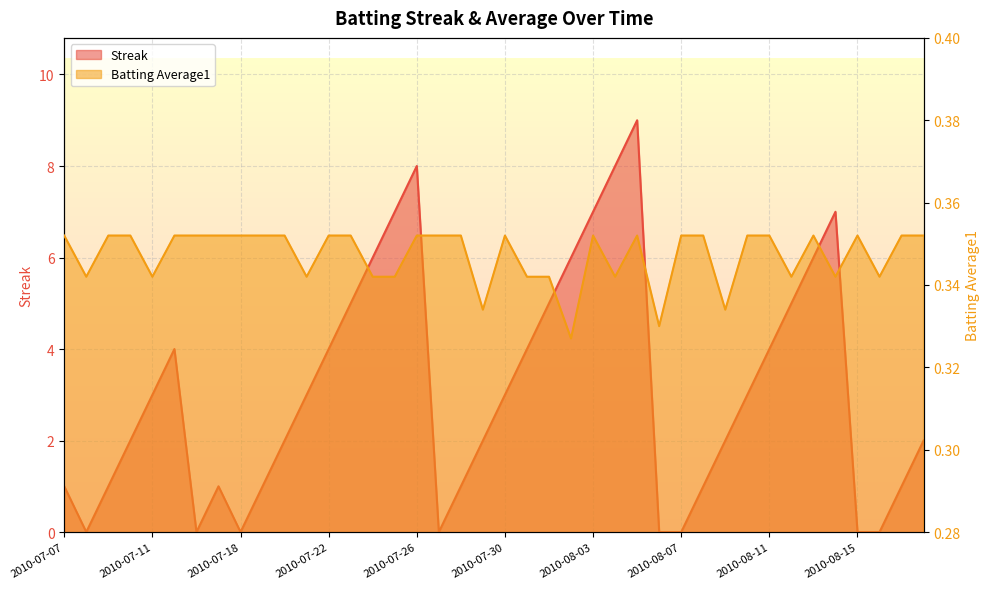

How many lines are shown in the chart?

2